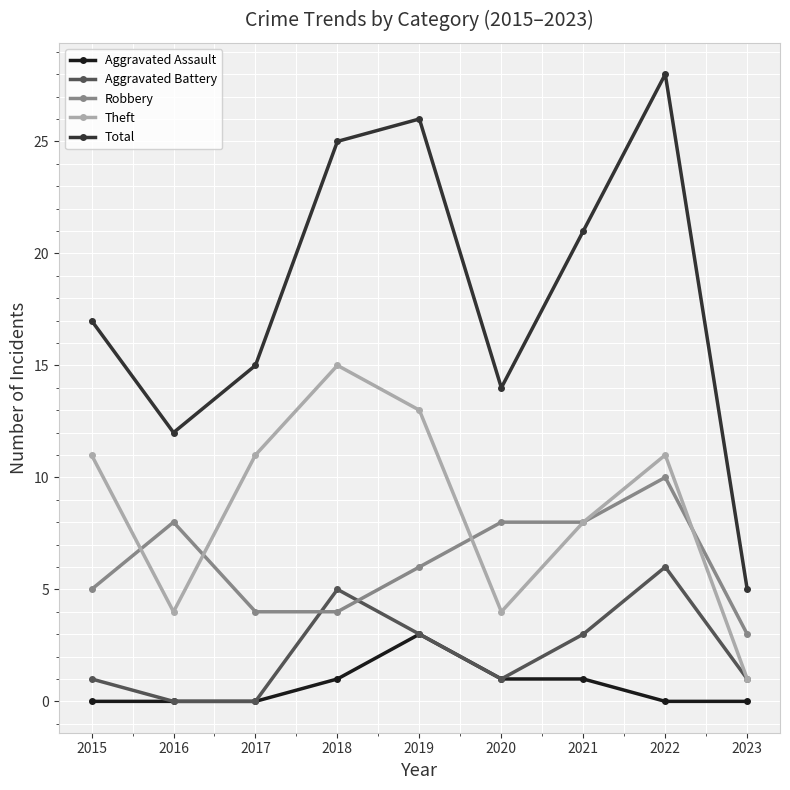

True or false: Total has a value of 6 at 2017.

False